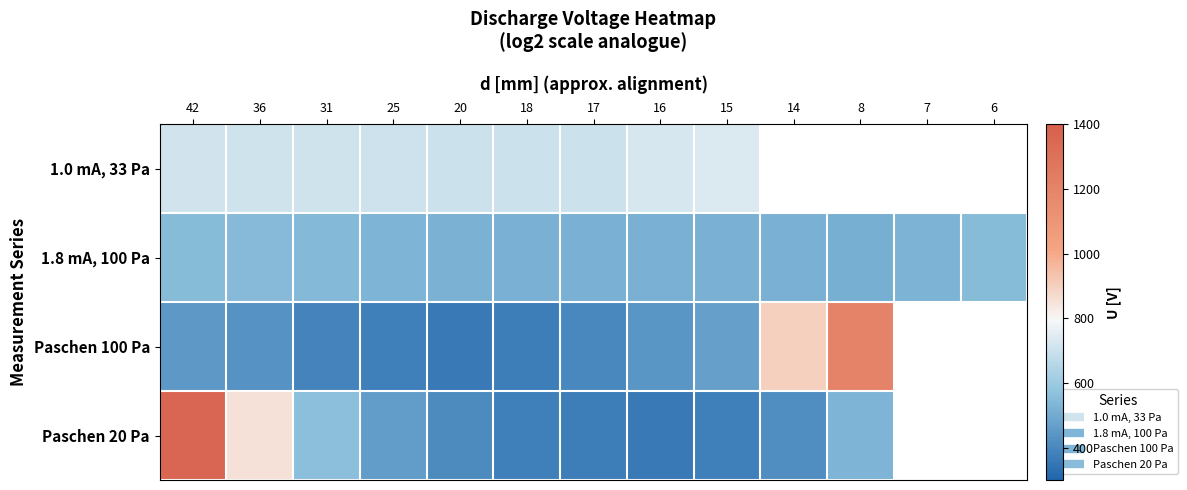

Which series has the largest total across all categories?

1.8 mA, 100 Pa